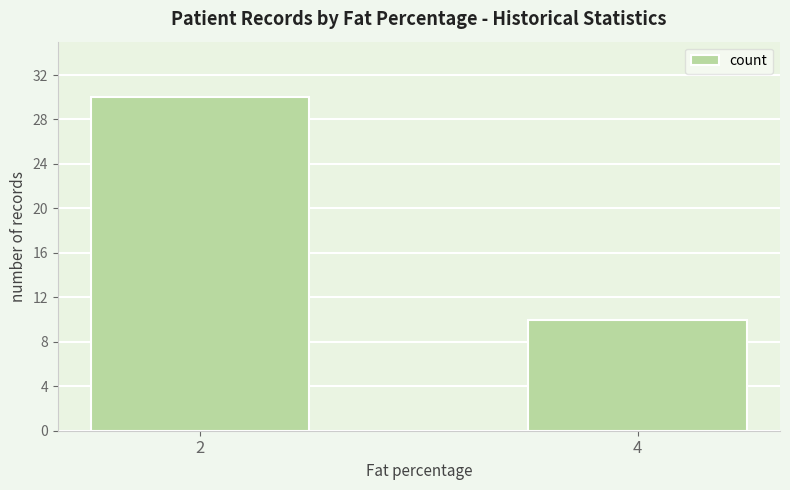

Reading left to right, transcribe all the data shown in this chart.

2=30	4=10